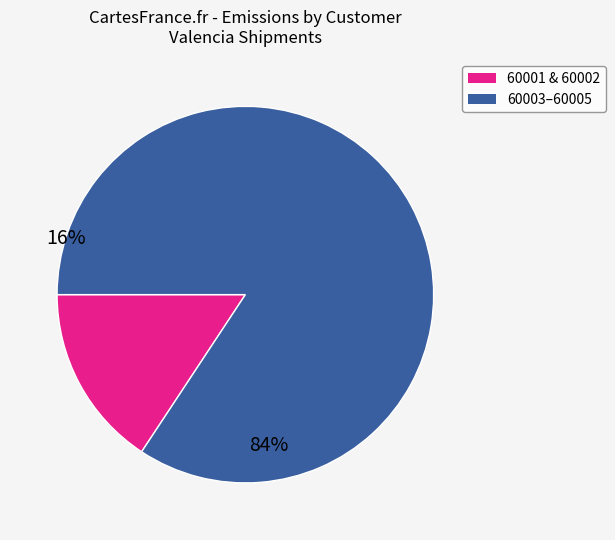

Does any single category account for the majority?

Yes